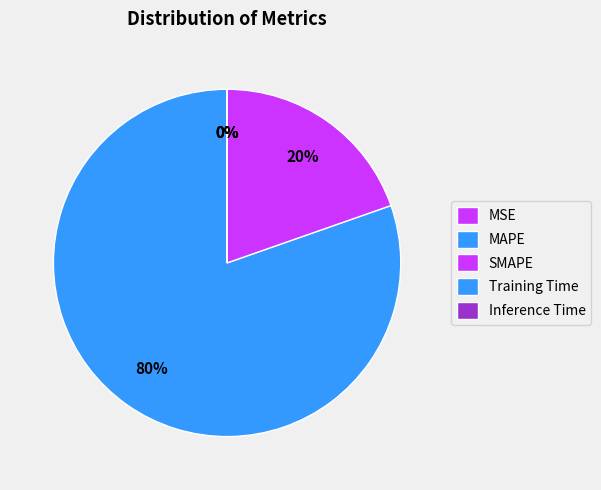

Count the number of slices in the pie.

5